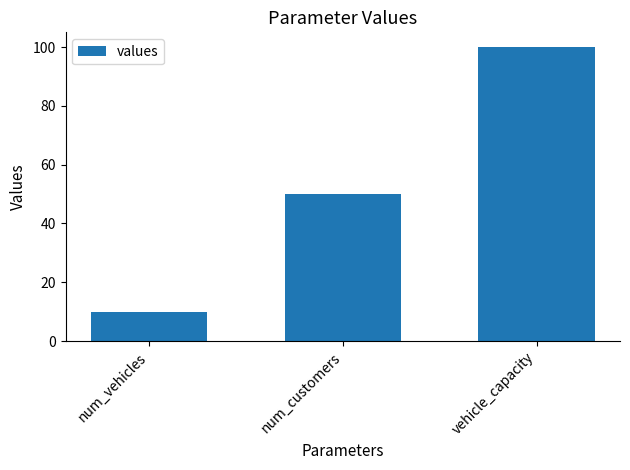

What value does the data have at vehicle_capacity, to the nearest 5?

100